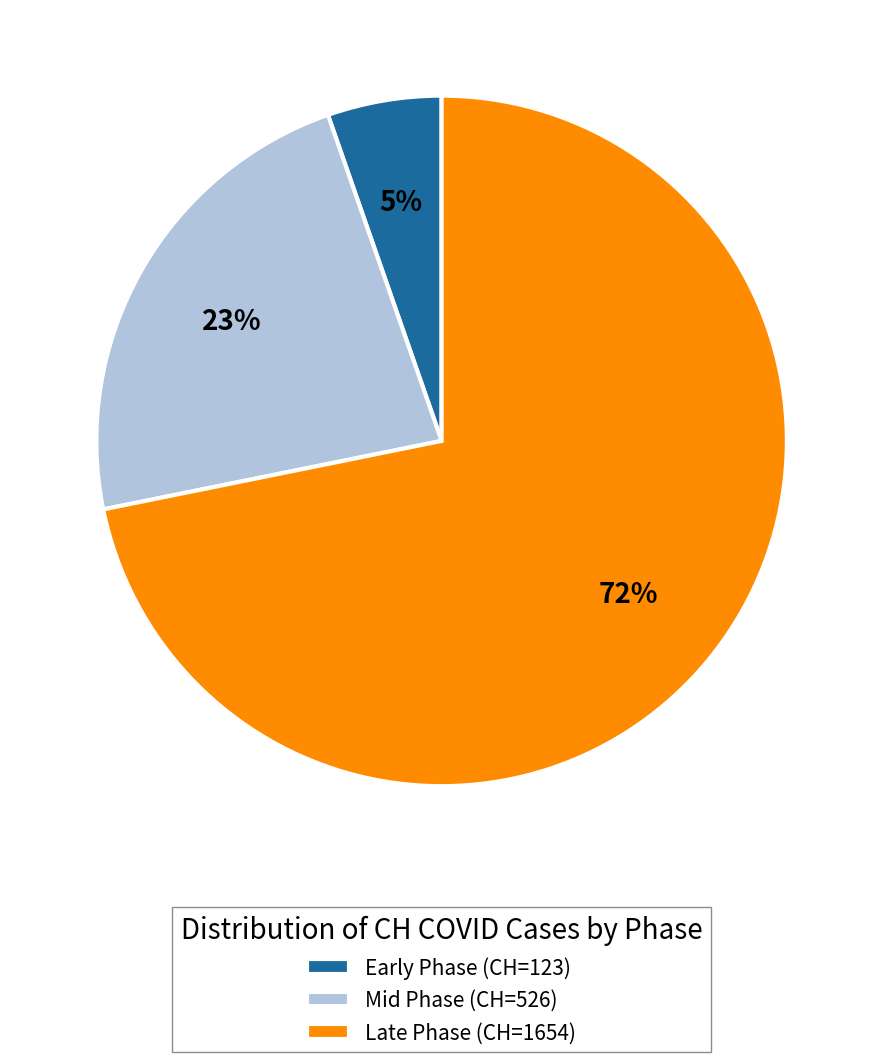

To the nearest percent, what portion does Mid Phase (CH=526) represent?

23%